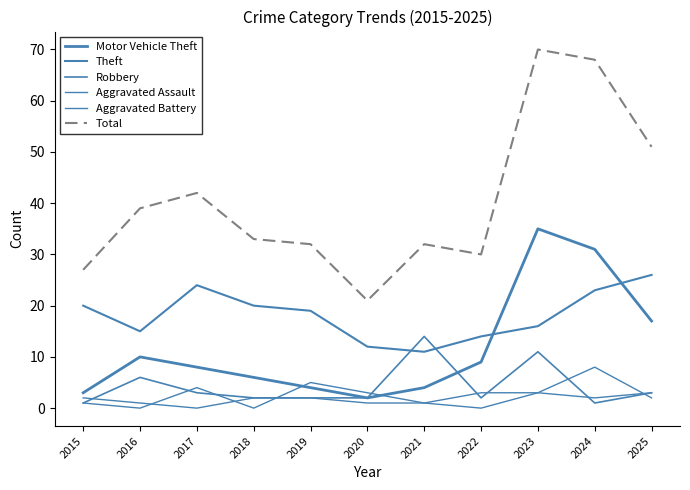

Which category has the highest value across all series?

2023